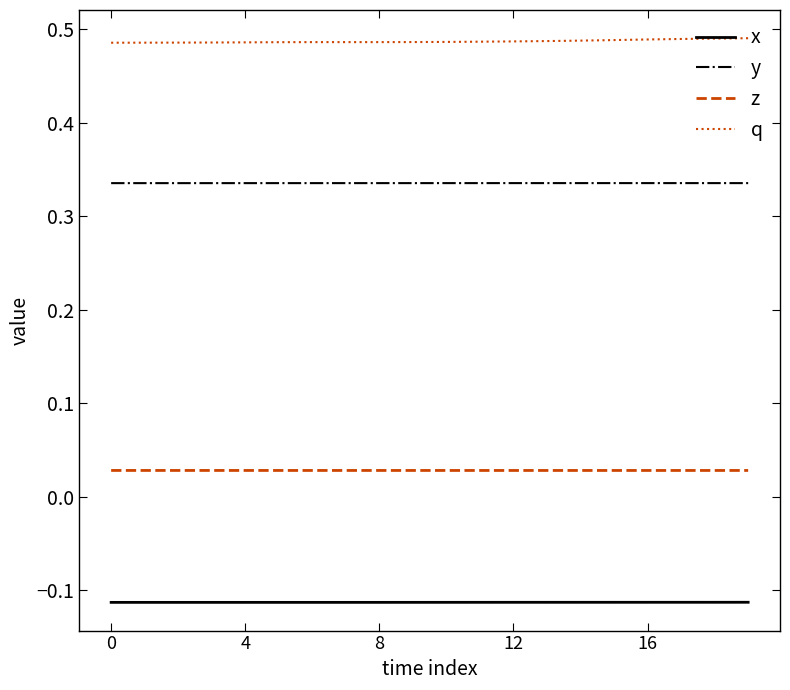

True or false: z and y cross at least once.

False